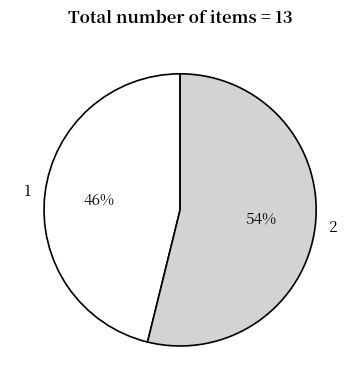

To the nearest percent, what is the average slice percentage?

50%